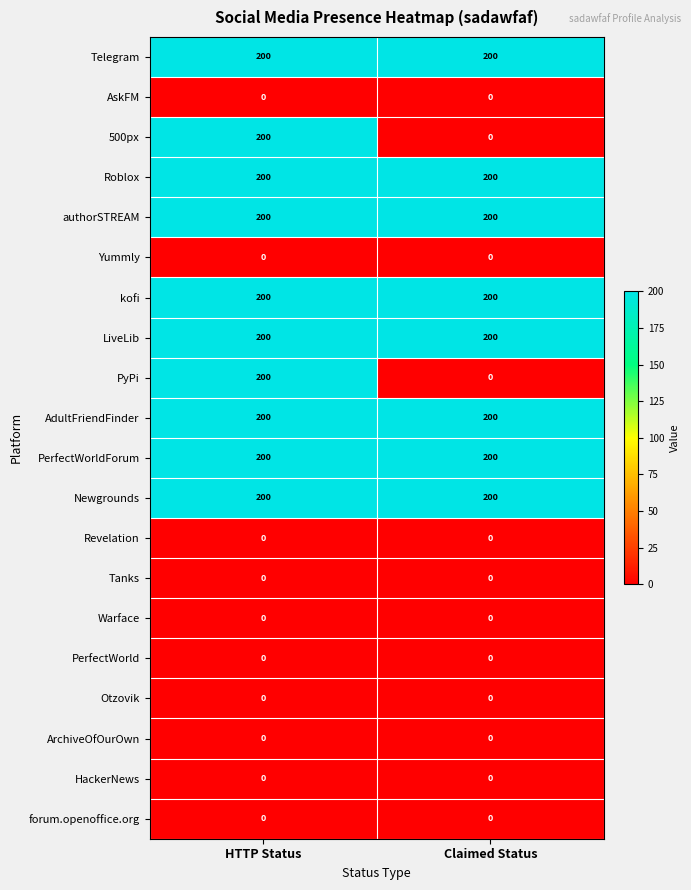

At which category is the sum across all series the highest?

HTTP Status